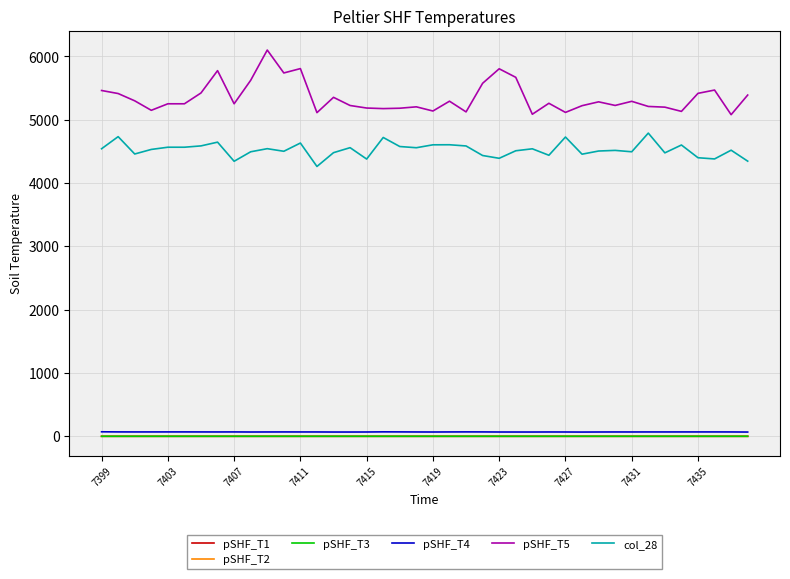

True or false: col_28 and pSHF_T4 cross at least once.

False